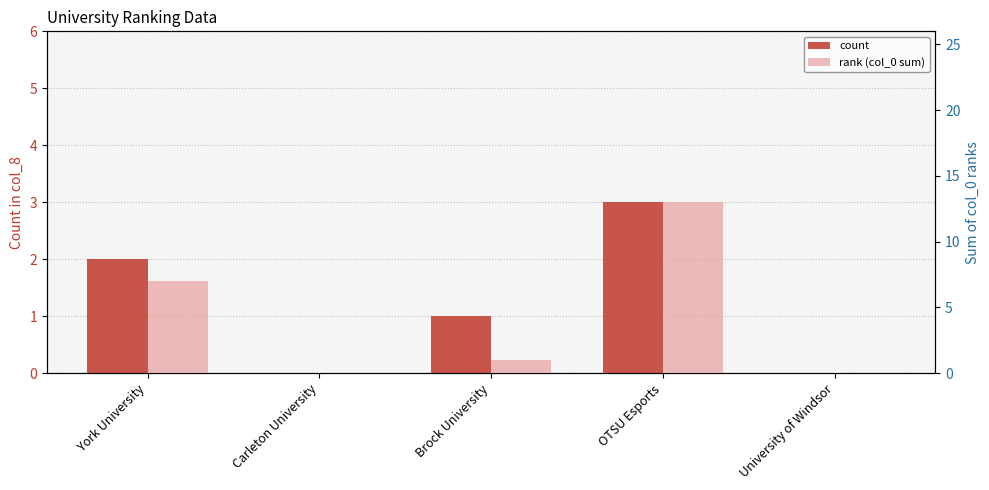

The rank (col_0 sum) series shows 7 at Carleton University. True or false?

False